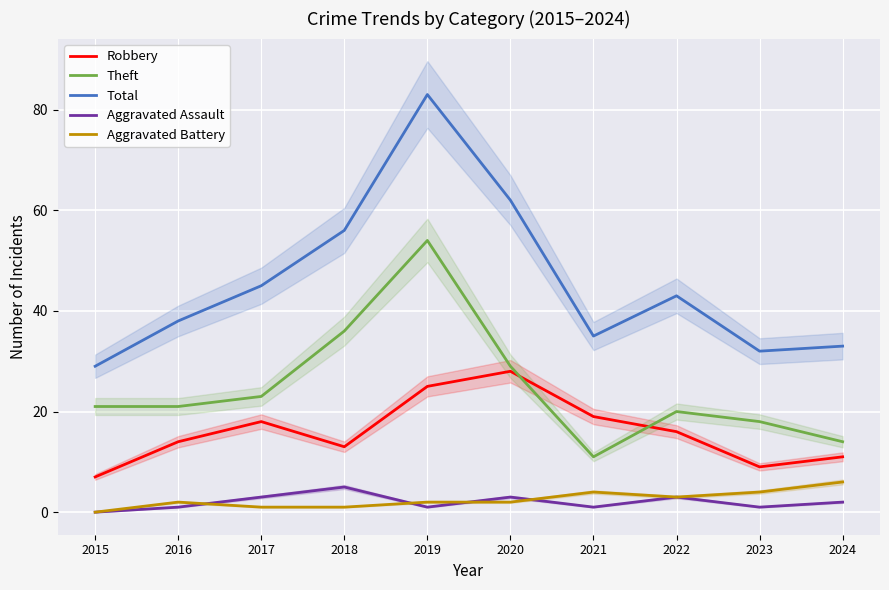

At which category is the sum across all series the highest?

2019